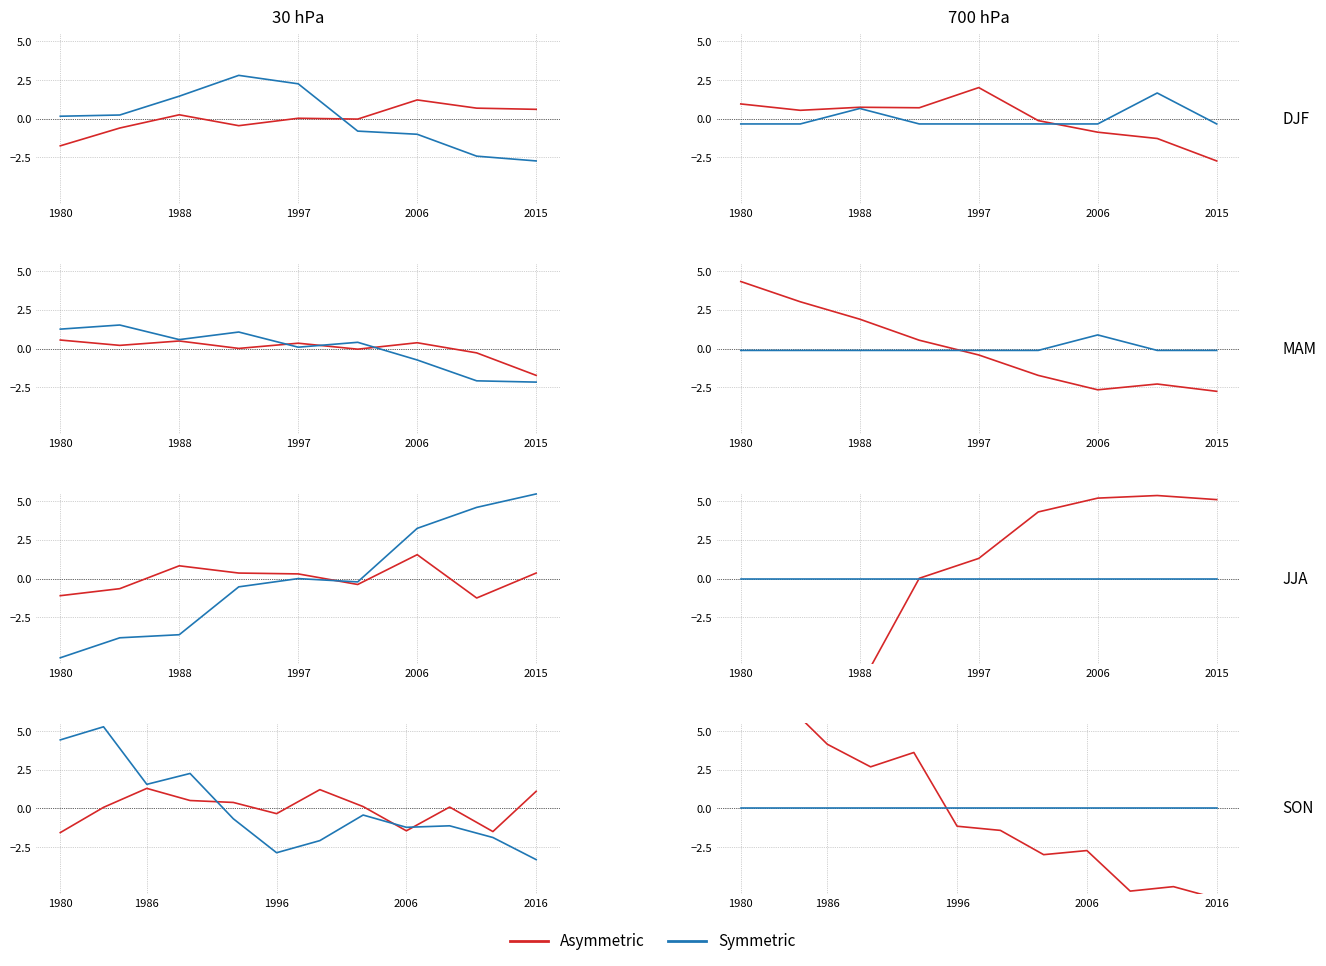

At which label is Symmetric closest to 0?

1980